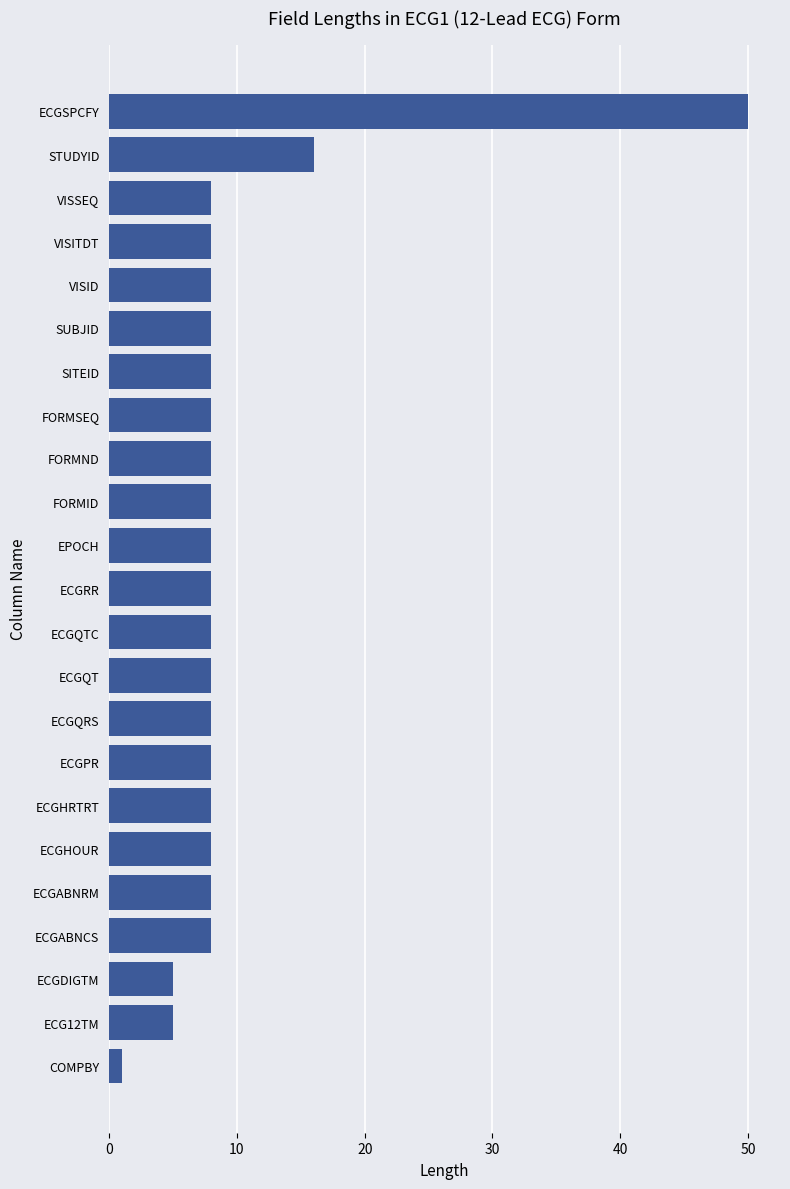

What is the label of the 23rd bar from the bottom?

ECGSPCFY